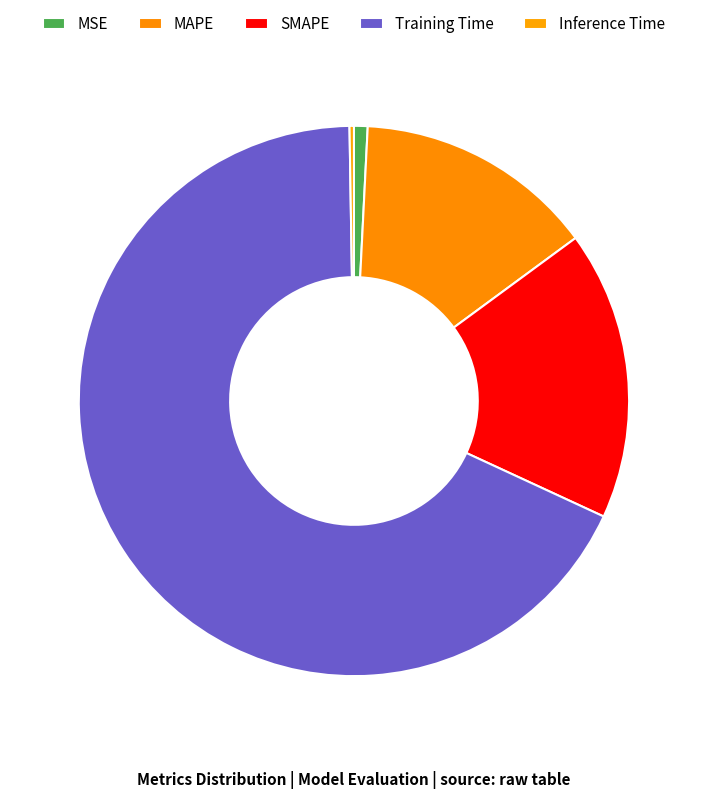

To the nearest percent, what is the combined percentage of SMAPE and MAPE?

31%